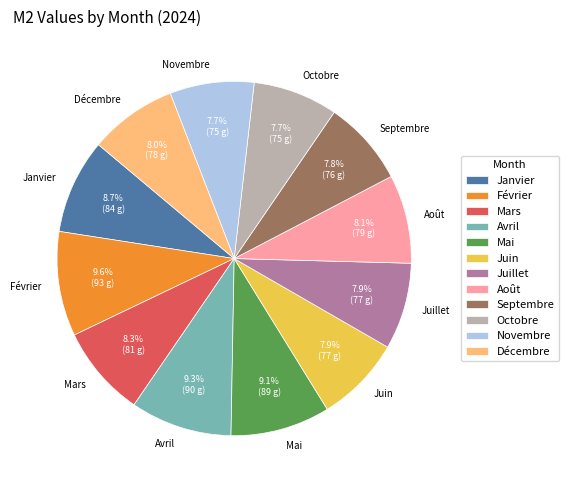

Is the sum of Juillet and Juin greater than half?

No